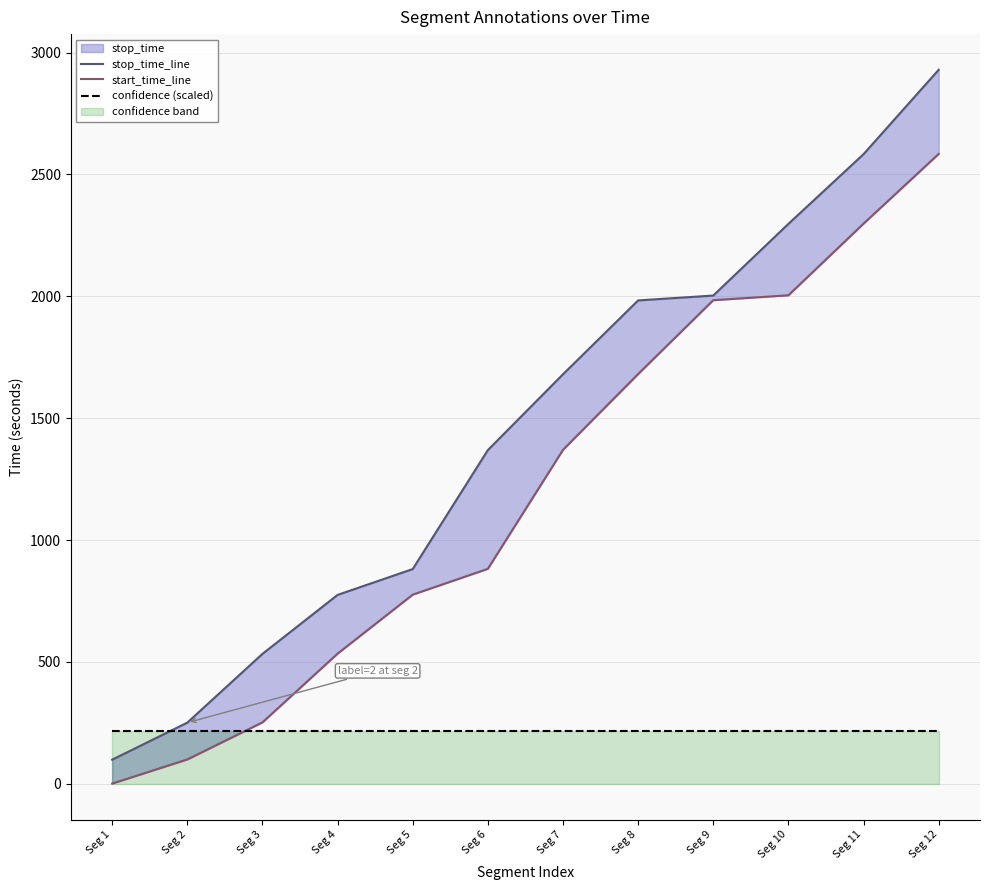

How many values in the stop_time_line series exceed 1680?

5